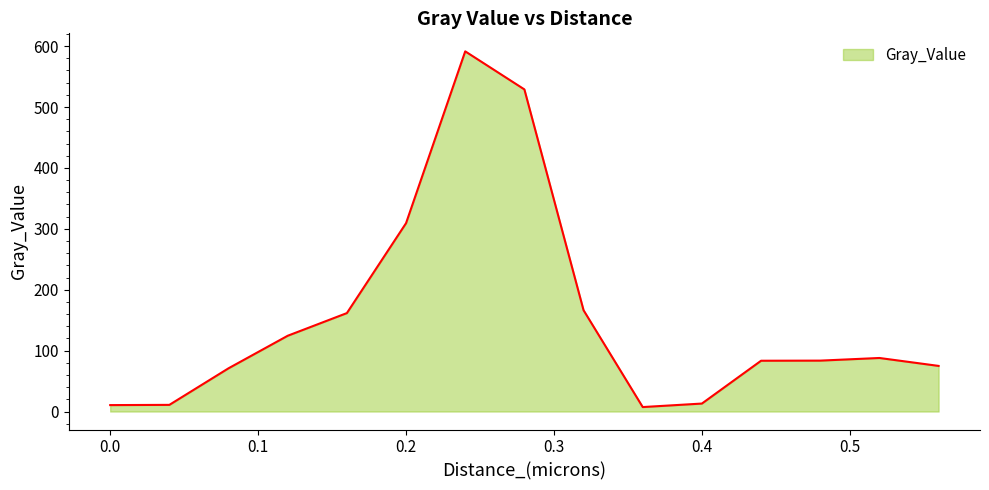

What is the difference between the maximum and minimum values?

584.2